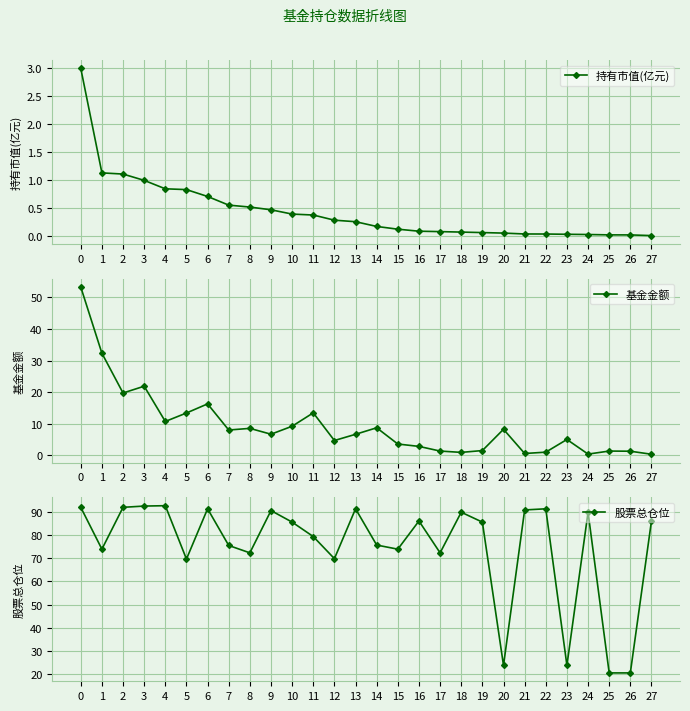

True or false: 持有市值(亿元) and 基金金额 cross at least once.

False